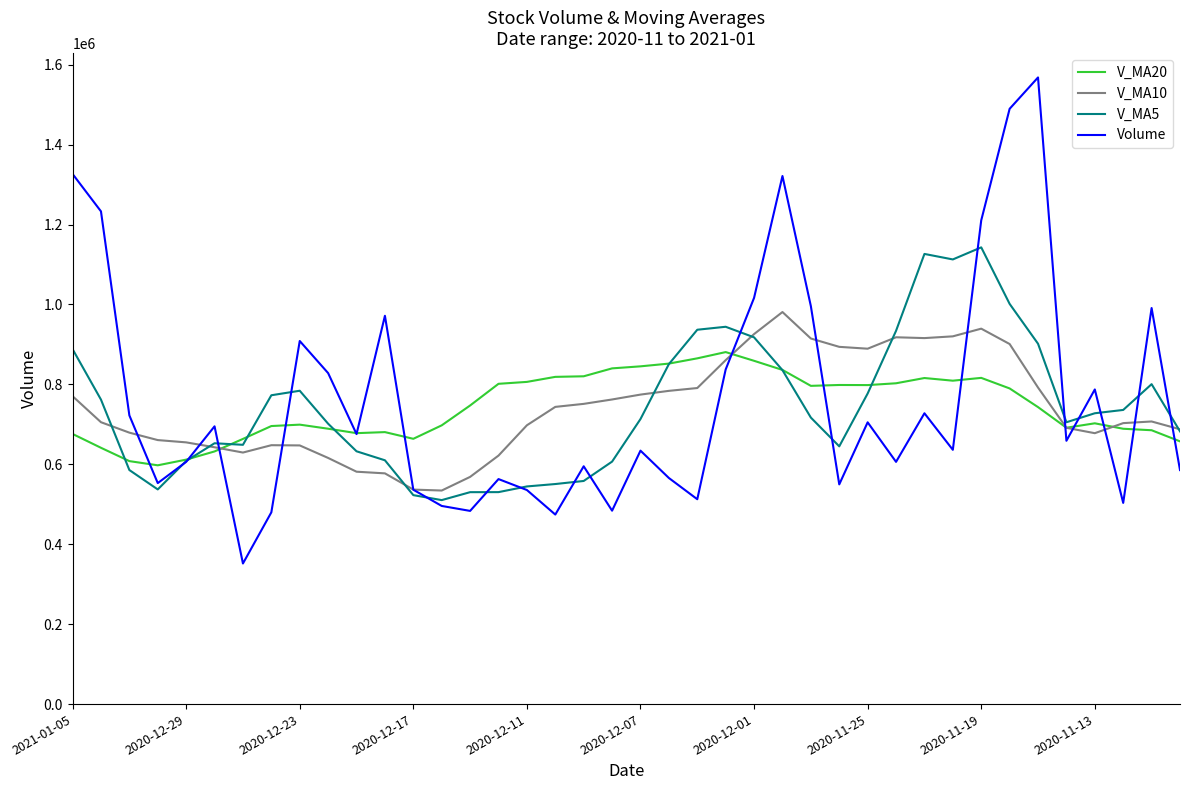

Which series has the widest spread of values?

Volume